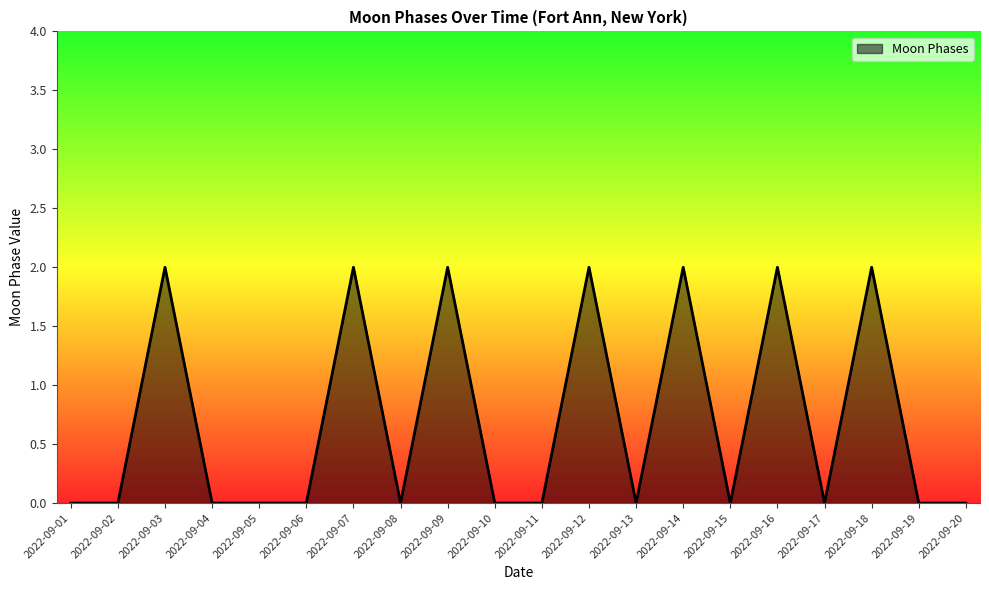

What is the average value?

1